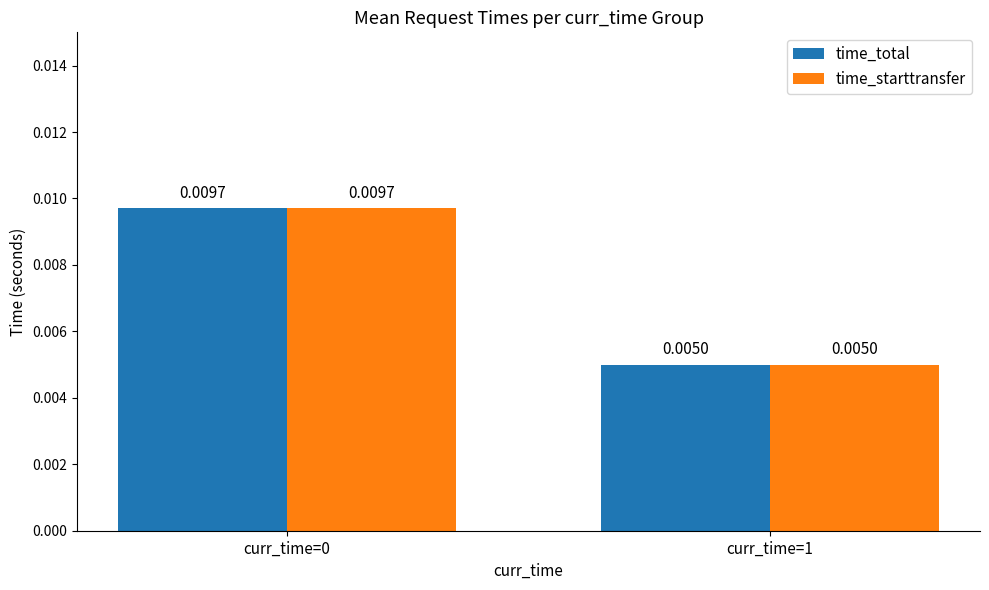

Is the value of time_total at curr_time=0 greater than the value of time_starttransfer at curr_time=1?

Yes